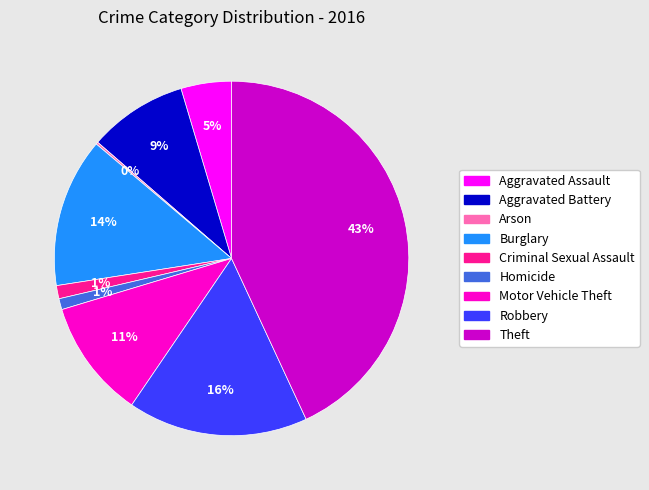

Which has a higher value, Theft or Criminal Sexual Assault?

Theft